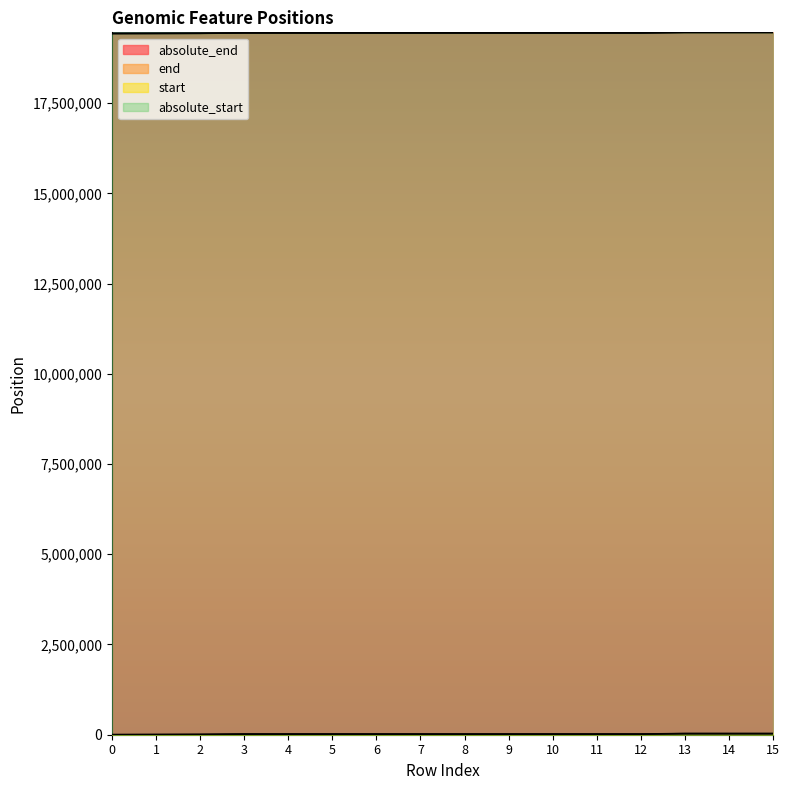

True or false: absolute_end has a value of 48842 at 14.

False